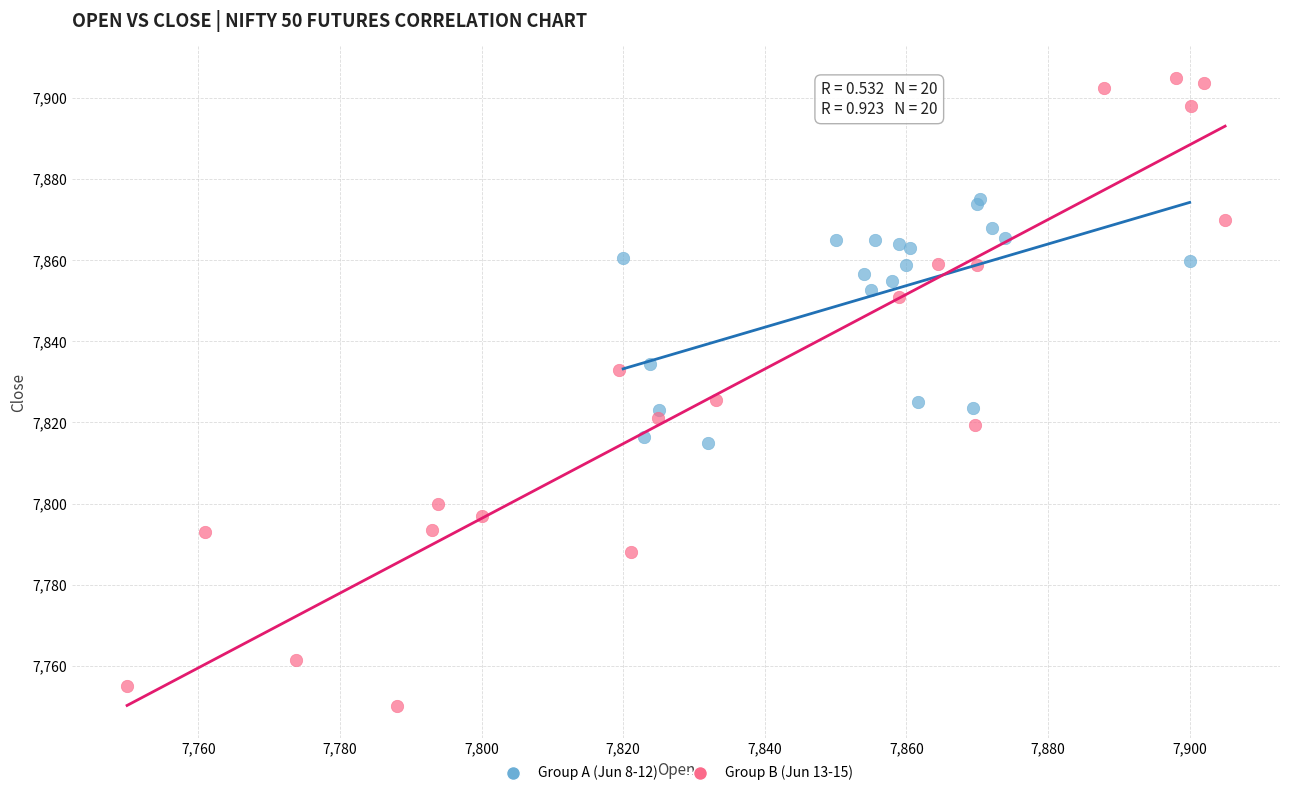

Which series has the largest Y range (max minus min)?

Group B (Jun 13-15)